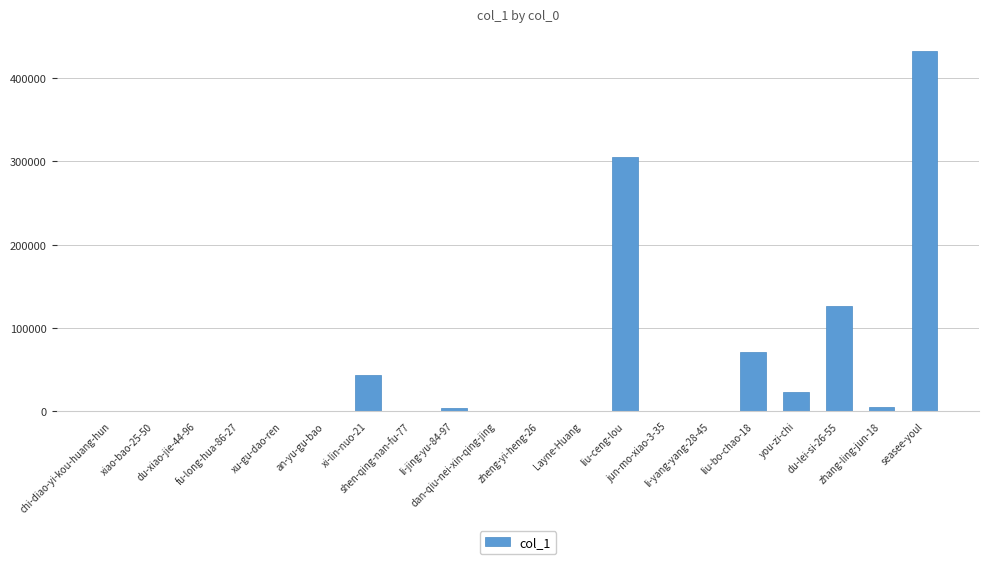

What is the average value?

50639